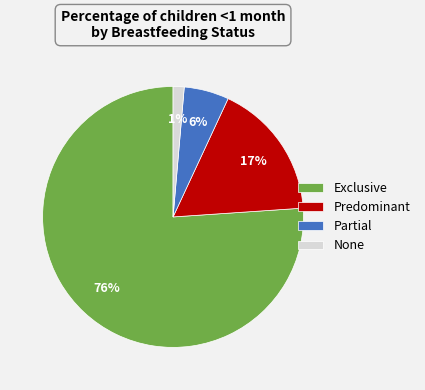

Is it true that Partial is 1% of the pie?

False